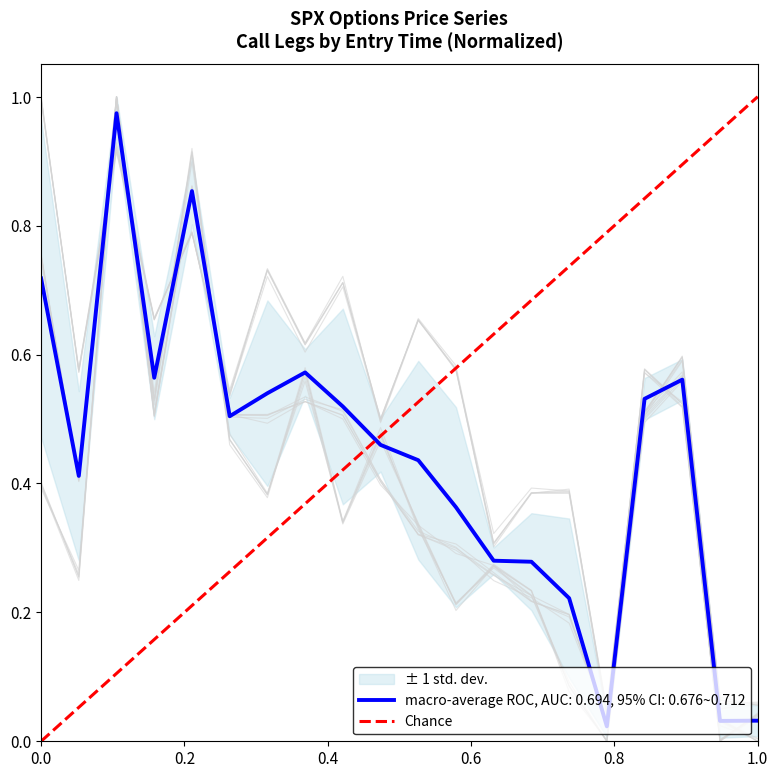

True or false: the data shows 0 at 0.0.

False